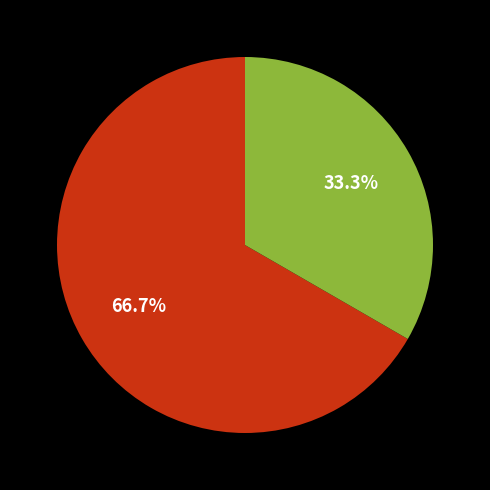

How many slices are in this pie chart?

2